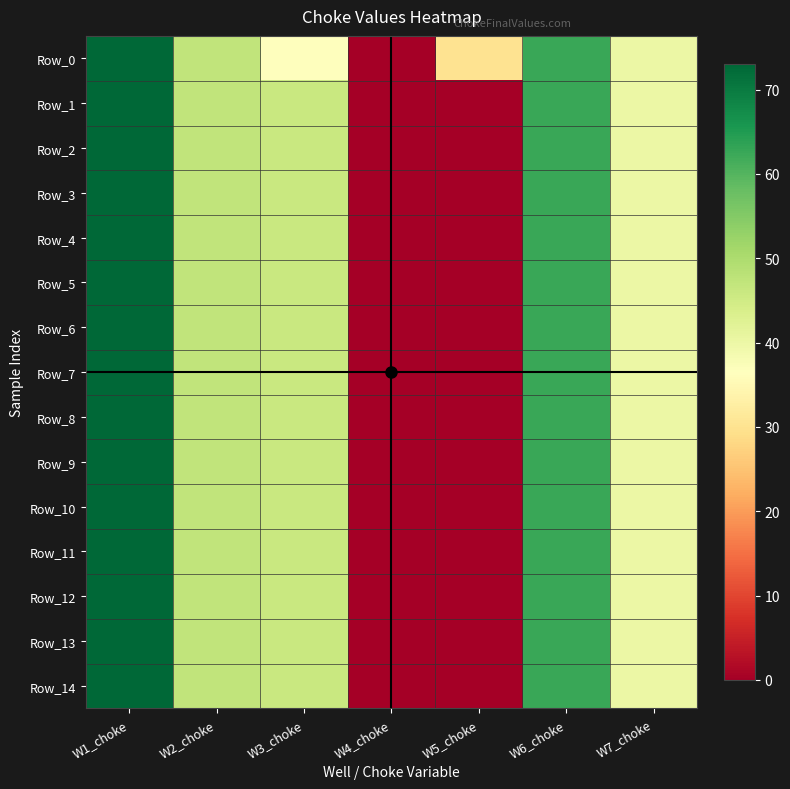

Reading left to right, what are all the values shown in this chart?

Row_0: W1_choke=73.0	W2_choke=47.1	W3_choke=36.6	W4_choke=0.0	W5_choke=30.0	W6_choke=62.6	W7_choke=40.0
Row_1: W1_choke=73.0	W2_choke=47.1	W3_choke=46.0	W4_choke=0.0	W5_choke=0.0	W6_choke=62.6	W7_choke=40.0
Row_2: W1_choke=73.0	W2_choke=47.1	W3_choke=46.0	W4_choke=0.0	W5_choke=0.0	W6_choke=62.6	W7_choke=40.0
Row_3: W1_choke=73.0	W2_choke=47.1	W3_choke=46.0	W4_choke=0.0	W5_choke=0.0	W6_choke=62.6	W7_choke=40.0
Row_4: W1_choke=73.0	W2_choke=47.1	W3_choke=46.0	W4_choke=0.0	W5_choke=0.0	W6_choke=62.6	W7_choke=40.0
Row_5: W1_choke=73.0	W2_choke=47.1	W3_choke=46.0	W4_choke=0.0	W5_choke=0.0	W6_choke=62.6	W7_choke=40.0
Row_6: W1_choke=73.0	W2_choke=47.1	W3_choke=46.0	W4_choke=0.0	W5_choke=0.0	W6_choke=62.6	W7_choke=40.0
Row_7: W1_choke=73.0	W2_choke=47.1	W3_choke=46.0	W4_choke=0.0	W5_choke=0.0	W6_choke=62.6	W7_choke=40.0
Row_8: W1_choke=73.0	W2_choke=47.1	W3_choke=46.0	W4_choke=0.0	W5_choke=0.0	W6_choke=62.6	W7_choke=40.0
Row_9: W1_choke=73.0	W2_choke=47.1	W3_choke=46.0	W4_choke=0.0	W5_choke=0.0	W6_choke=62.6	W7_choke=40.0
Row_10: W1_choke=73.0	W2_choke=47.1	W3_choke=46.0	W4_choke=0.0	W5_choke=0.0	W6_choke=62.6	W7_choke=40.0
Row_11: W1_choke=73.0	W2_choke=47.1	W3_choke=46.0	W4_choke=0.0	W5_choke=0.0	W6_choke=62.6	W7_choke=40.0
Row_12: W1_choke=73.0	W2_choke=47.1	W3_choke=46.0	W4_choke=0.0	W5_choke=0.0	W6_choke=62.6	W7_choke=40.0
Row_13: W1_choke=73.0	W2_choke=47.1	W3_choke=46.0	W4_choke=0.0	W5_choke=0.0	W6_choke=62.6	W7_choke=40.0
Row_14: W1_choke=73.0	W2_choke=47.1	W3_choke=46.0	W4_choke=0.0	W5_choke=0.0	W6_choke=62.6	W7_choke=40.0